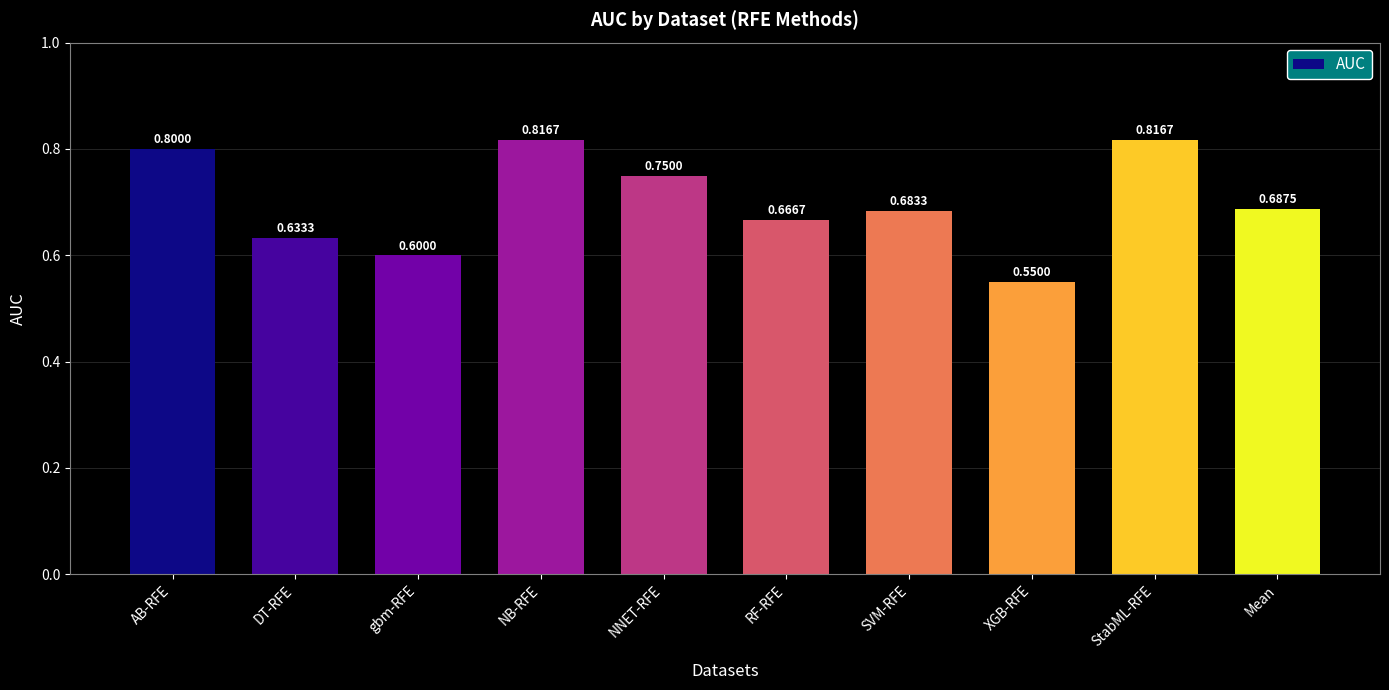

What is the difference between the maximum and second lowest values?

0.2